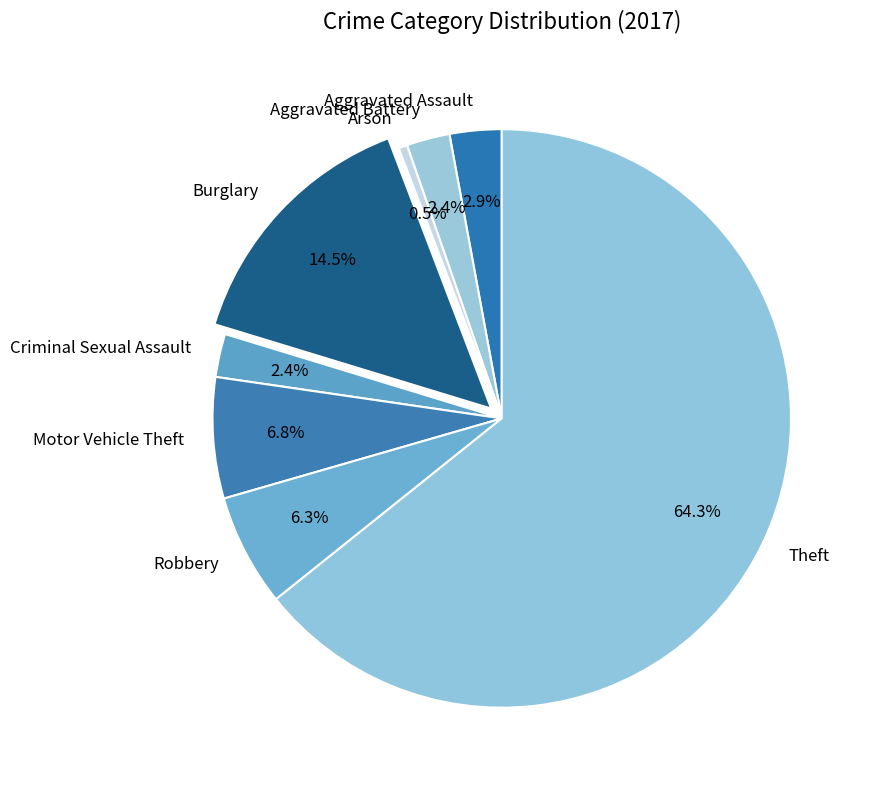

Is there a majority slice in this chart?

Yes